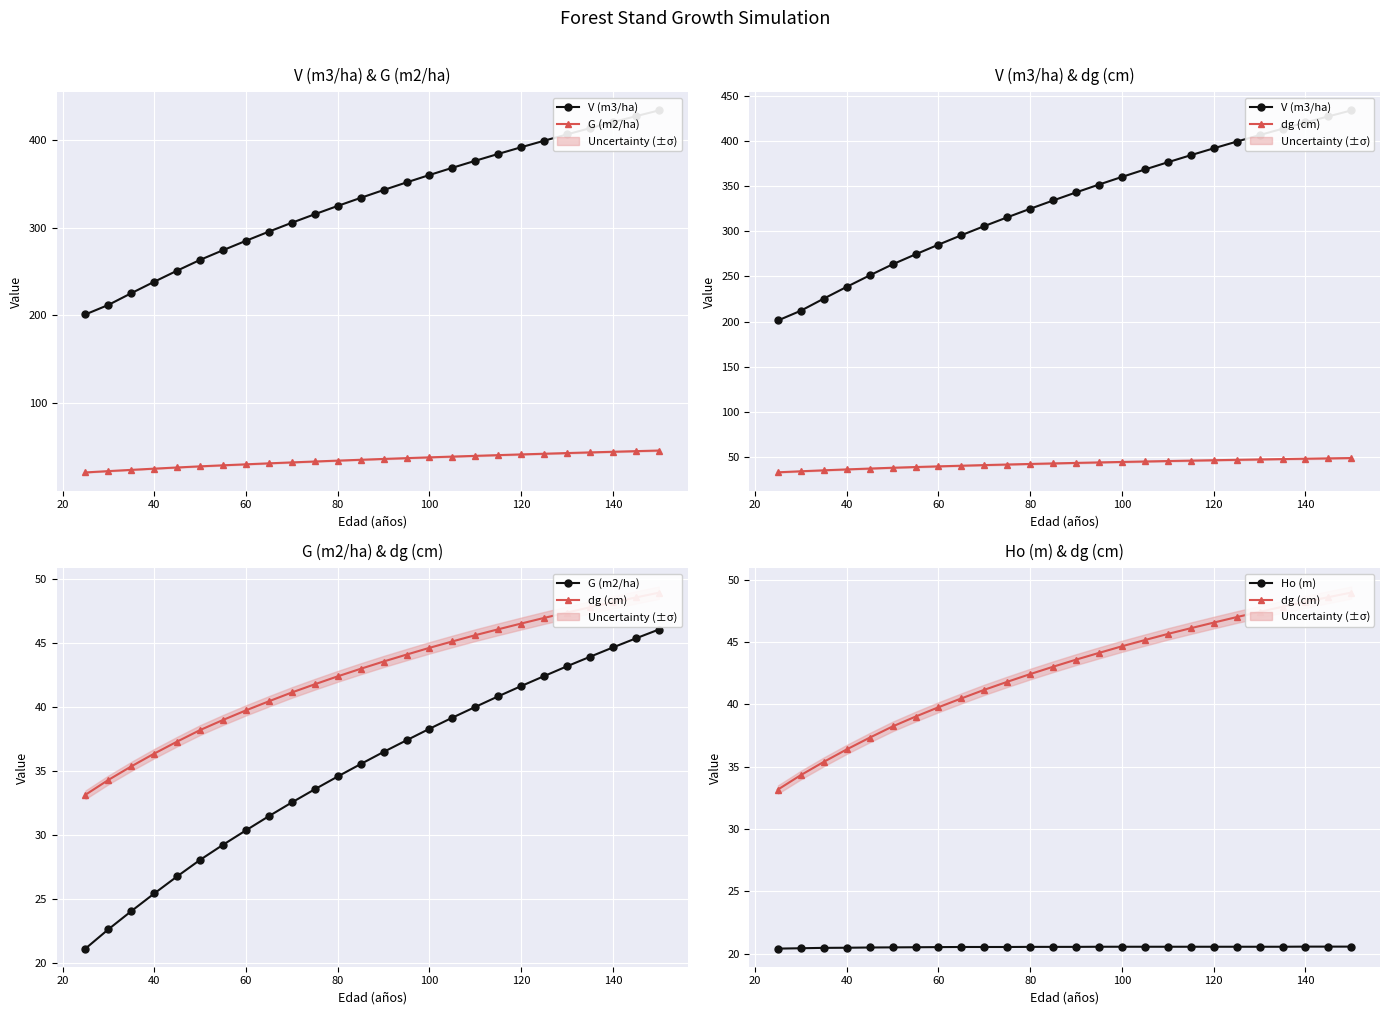

List the series in order of their peak value, lowest first.

Ho (m), G (m2/ha), dg (cm), V (m3/ha)